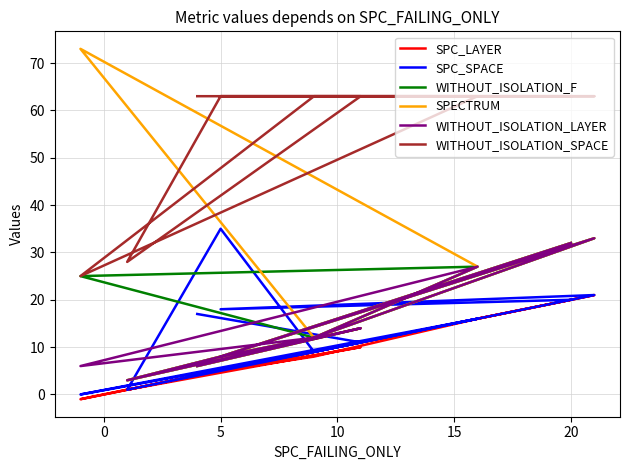

How many values in the WITHOUT_ISOLATION_SPACE series are below 63?

2